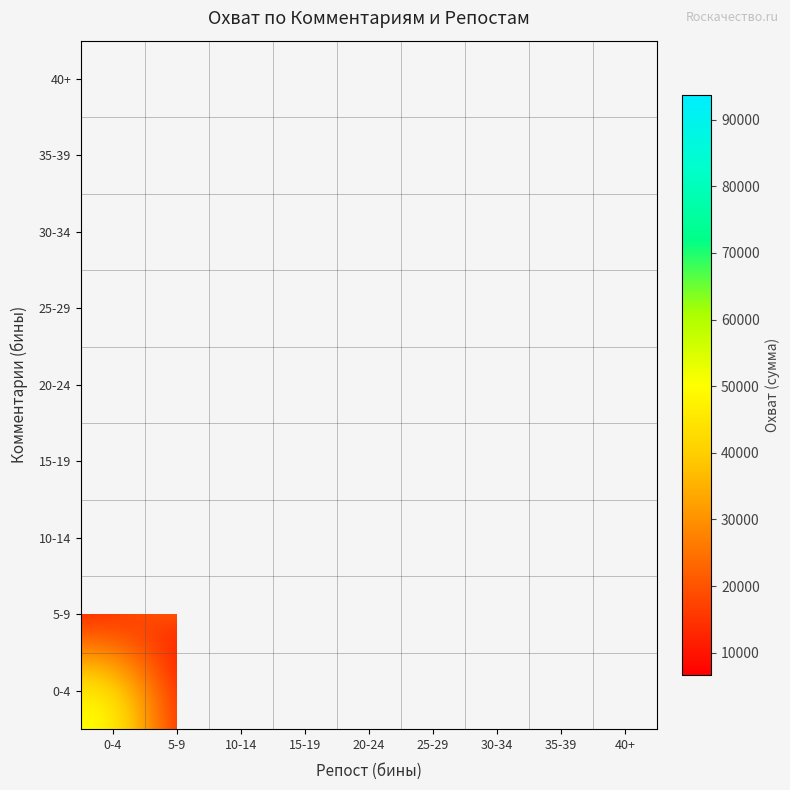

Rank the series at 15-19 from lowest to highest value.

0-4, 5-9, 10-14, 15-19, 20-24, 25-29, 30-34, 35-39, 40+